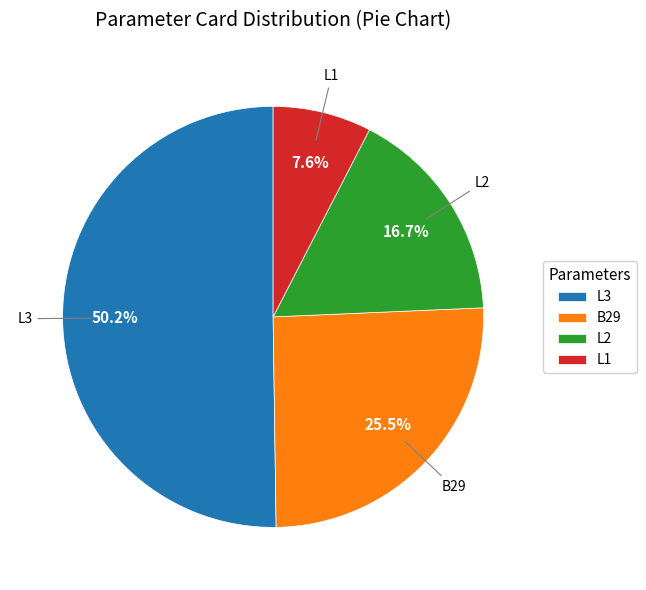

To the nearest percent, what is the combined percentage of L3 and L2?

67%